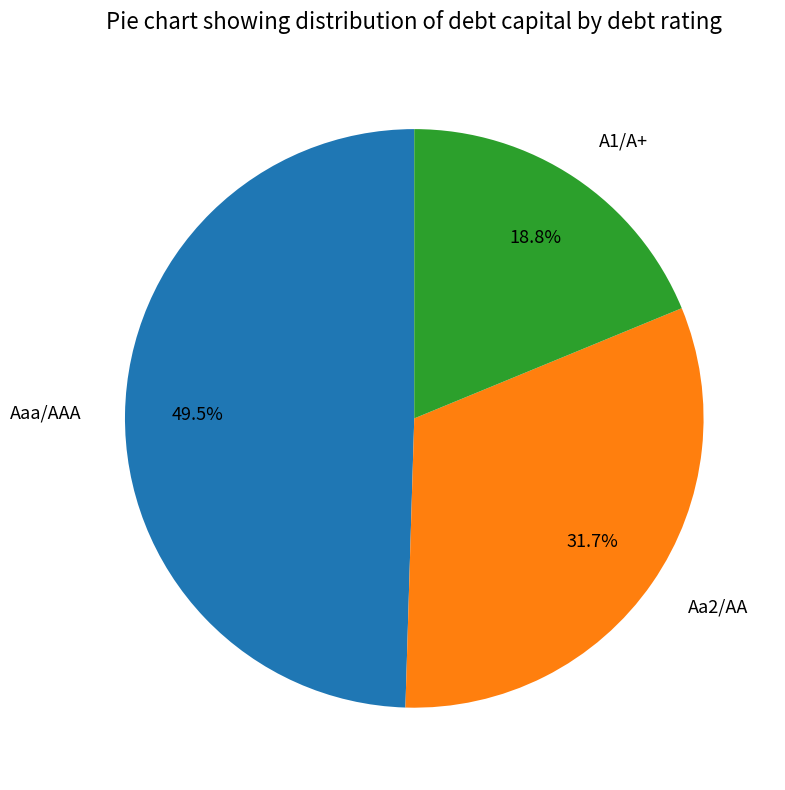

Is A1/A+ the majority of the pie?

No